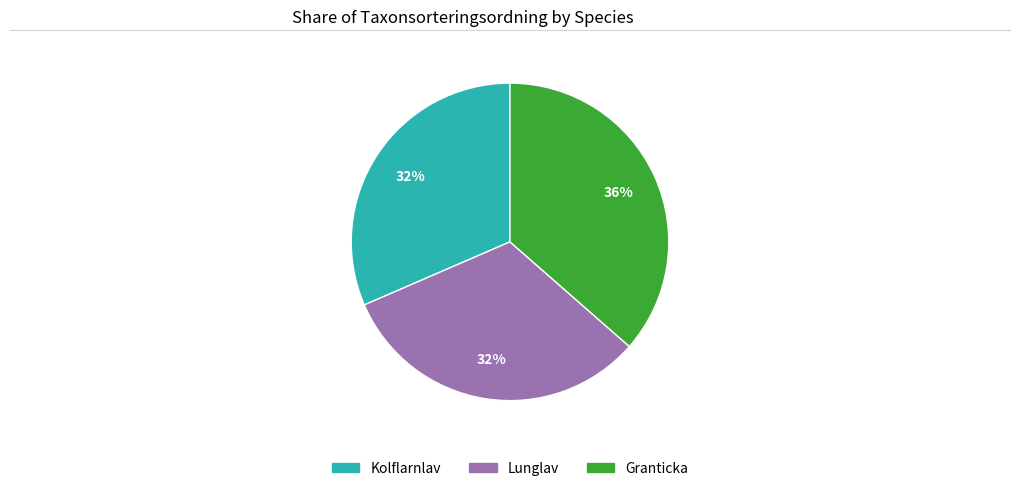

Do Granticka and Lunglav together represent more than half of the pie?

Yes